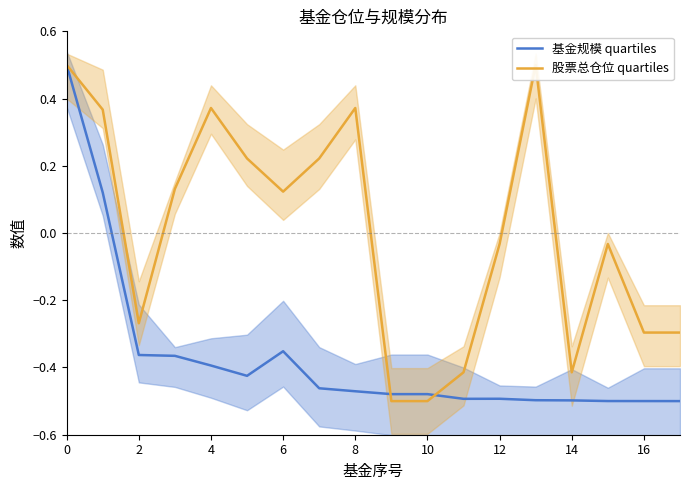

The value of 基金规模 quartiles at 4 is -0.4. True or false?

True